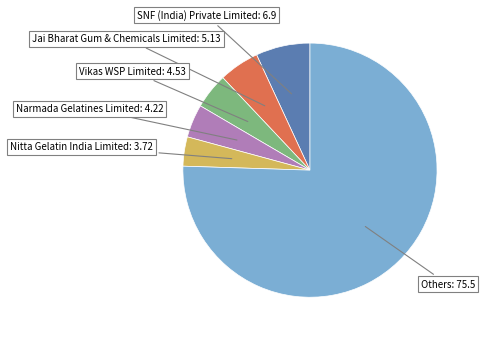

Which category has the biggest portion of the pie?

Others